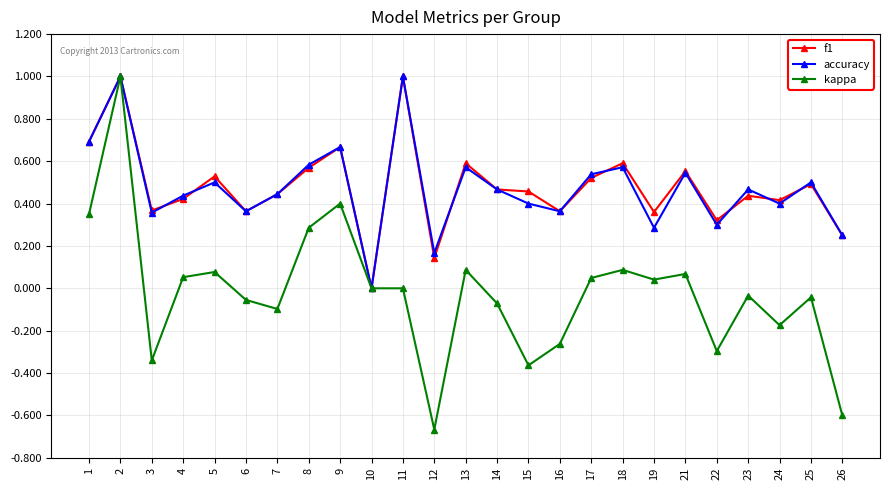

Which category has the highest value in the kappa series?

2